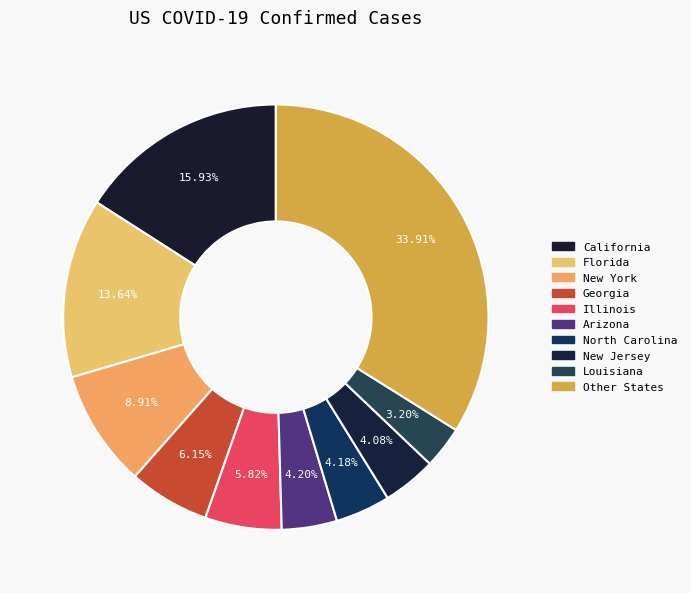

To the nearest percent, what is the difference between the largest and smallest slice percentages?

31%